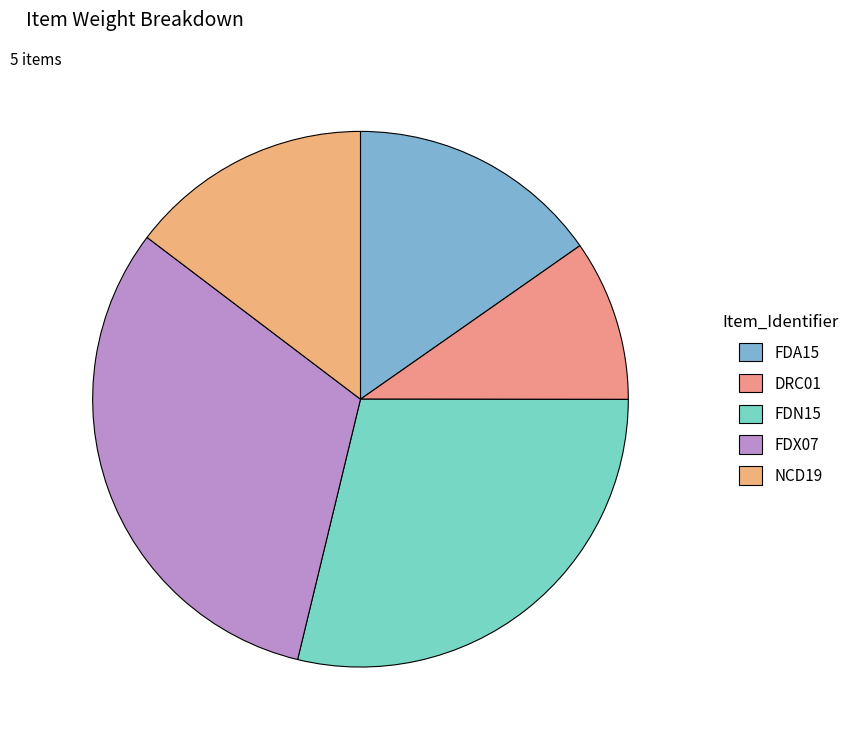

Which slice is the smallest?

DRC01